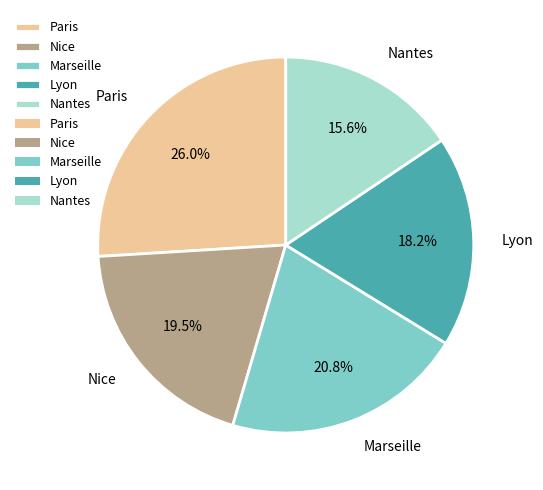

What is the smallest slice in the pie chart?

Nantes